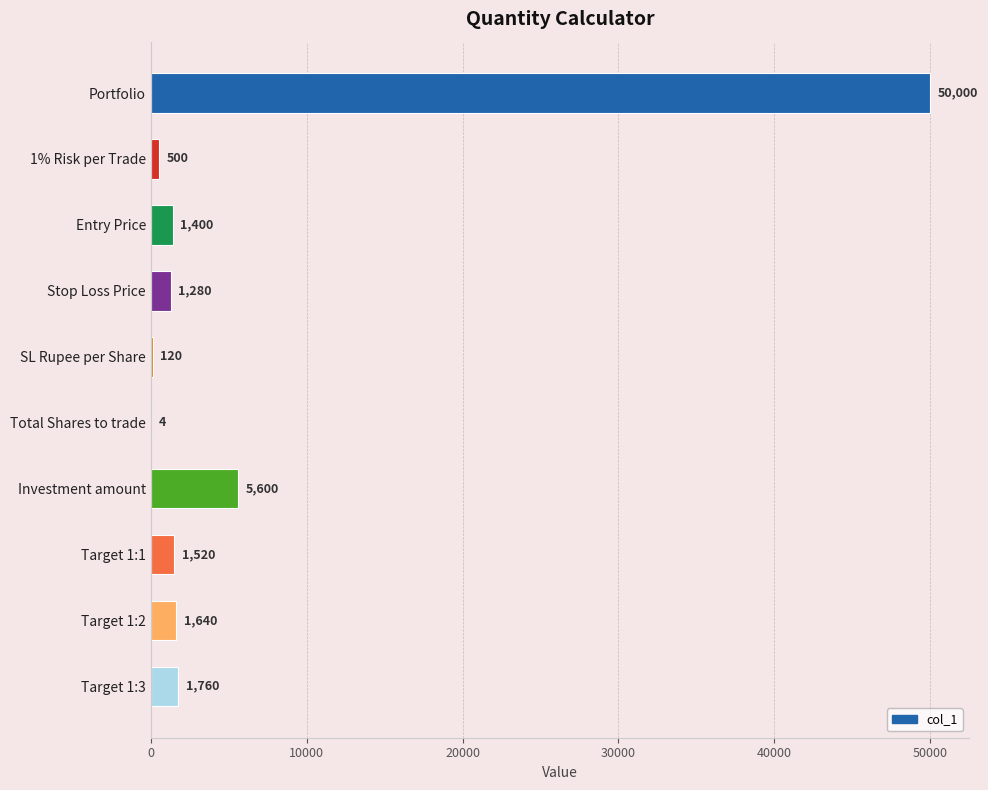

True or false: the data shows 1400 at Entry Price.

True